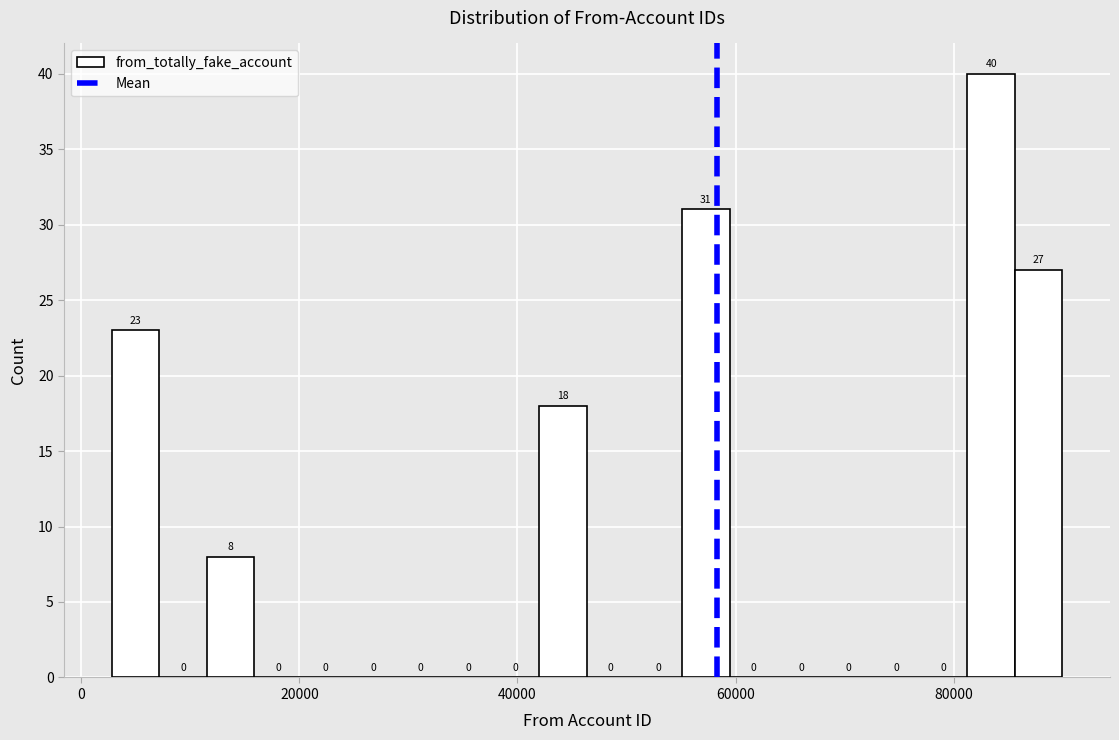

Read against the x-axis, roughly where is the centre of the tallest bar?

84000